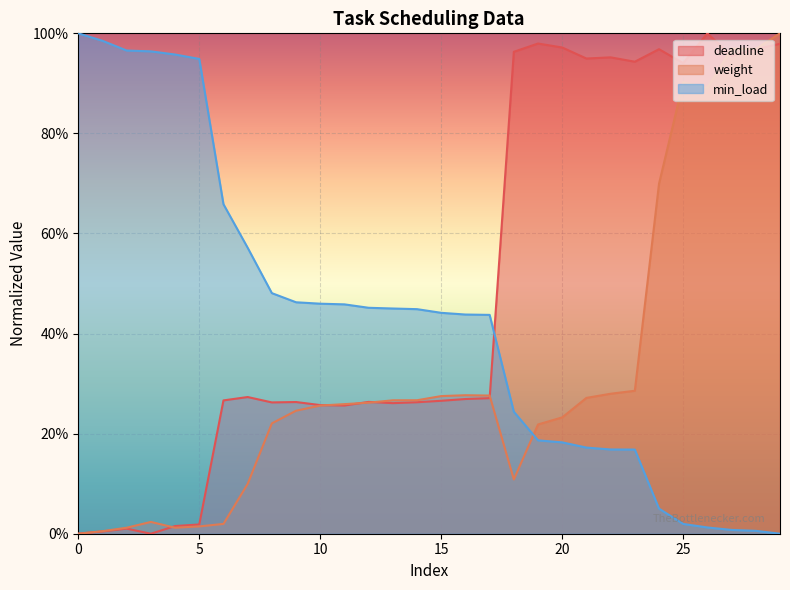

Rank the series by their maximum value, from highest to lowest.

deadline, weight, min_load